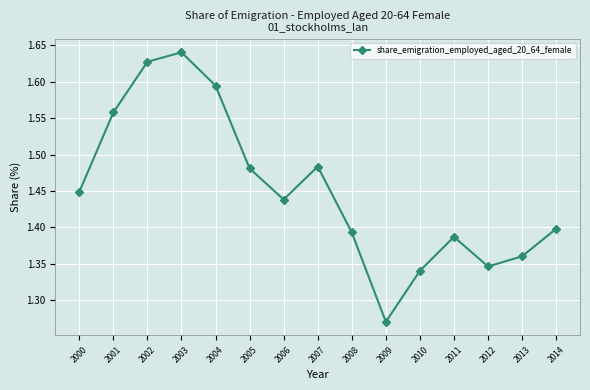

At which category does the chart reach its peak across all series?

2003